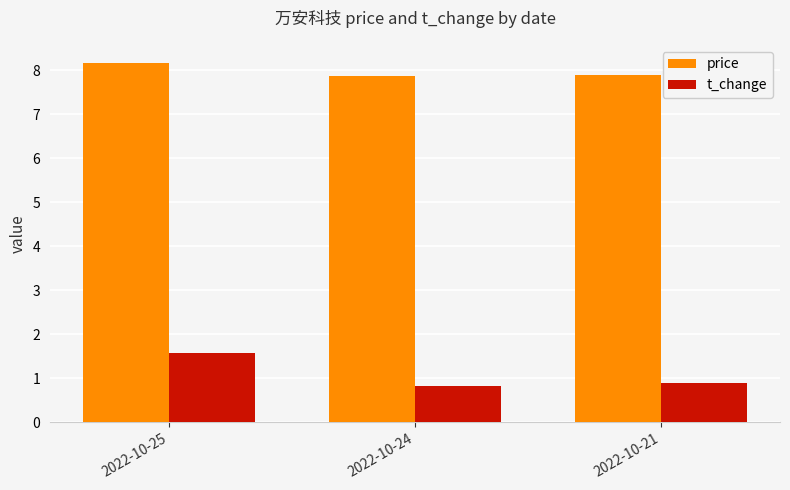

What is the value of the price bar at the 2nd from the left?

7.9